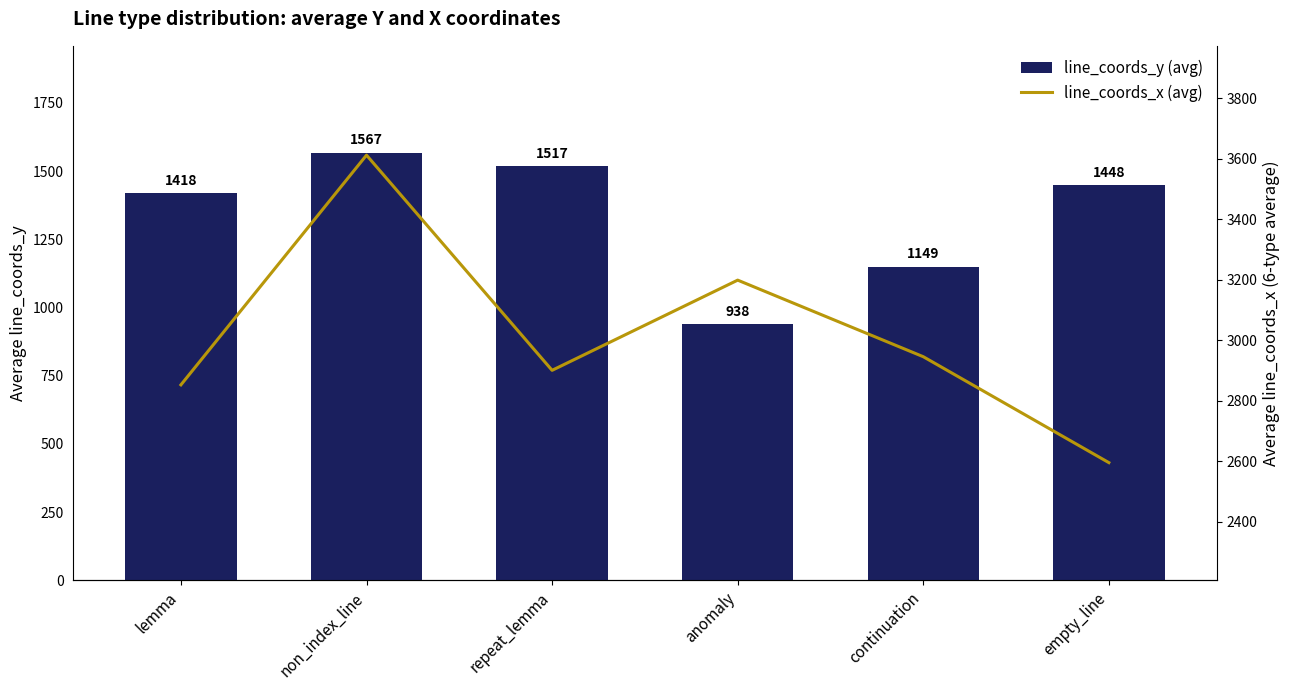

The value of line_coords_x (avg) at lemma is 2853. True or false?

True